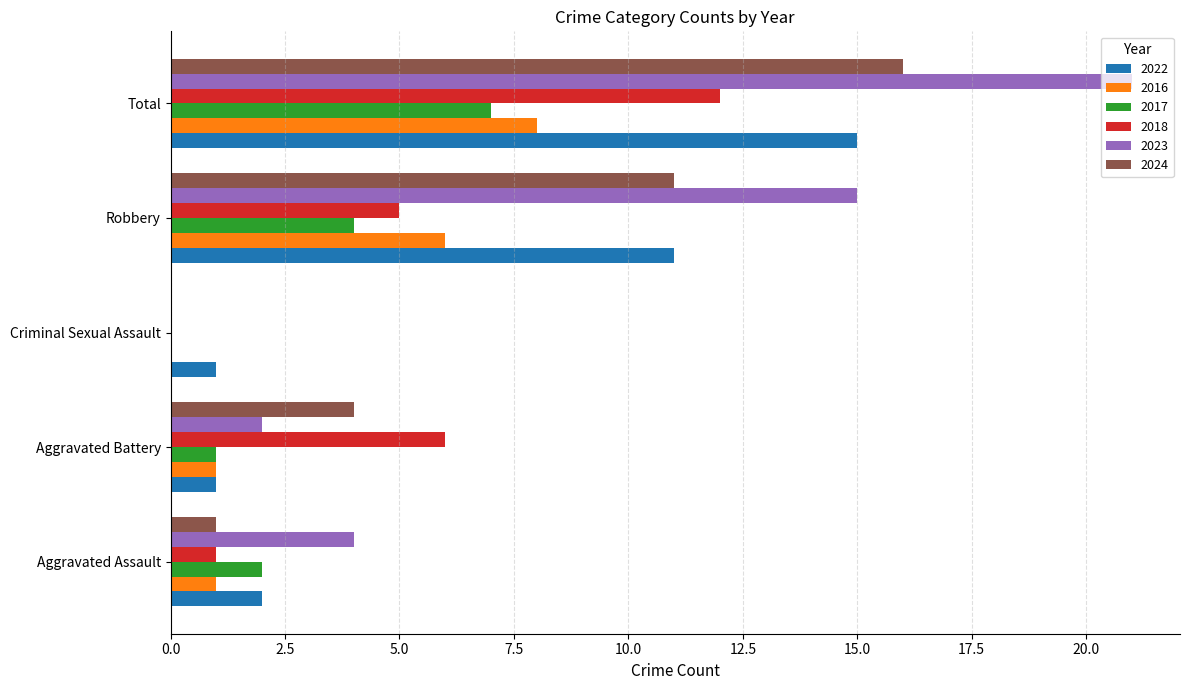

What is the highest value of the 2024 series?

16